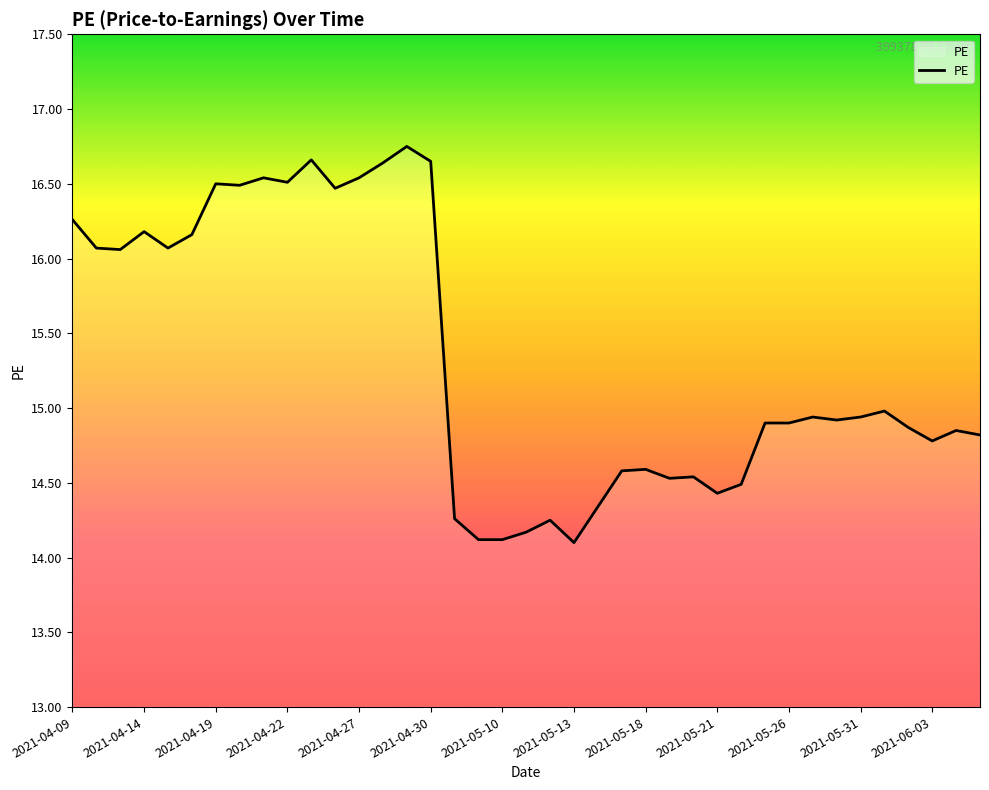

Is it true that the value at 2021-04-19 is 16.5?

True